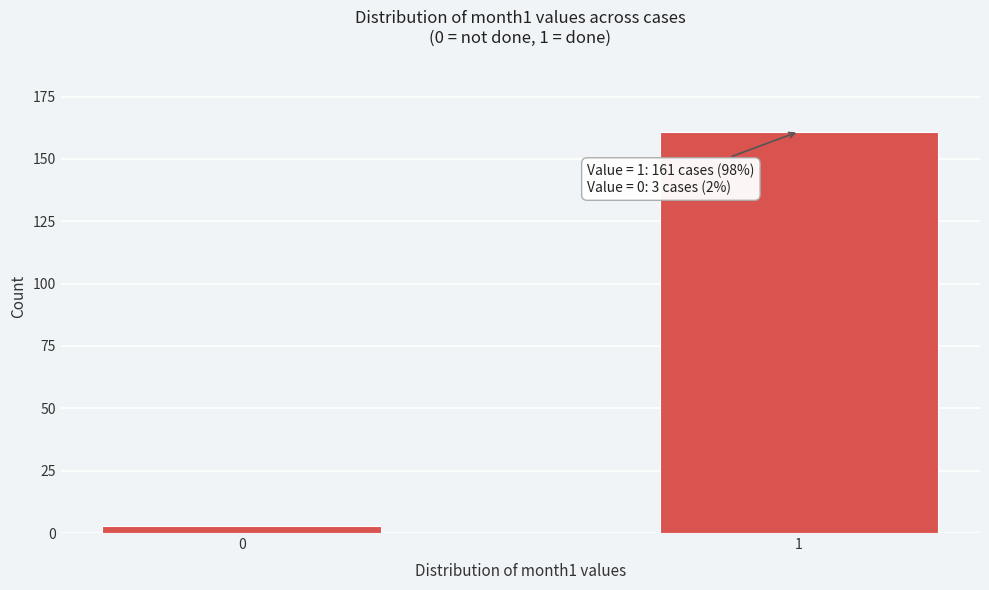

Reading left to right, extract all data points from this chart.

3	161